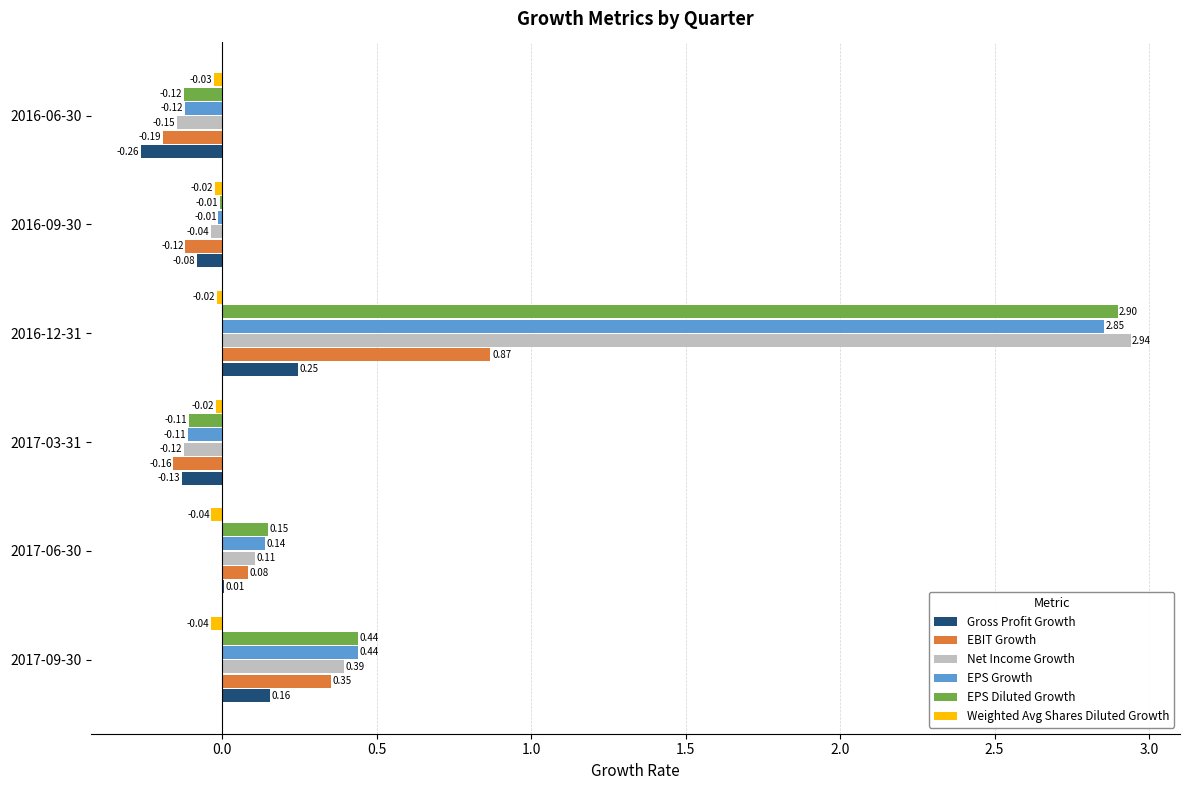

At which category is the sum across all series the highest?

2016-12-31